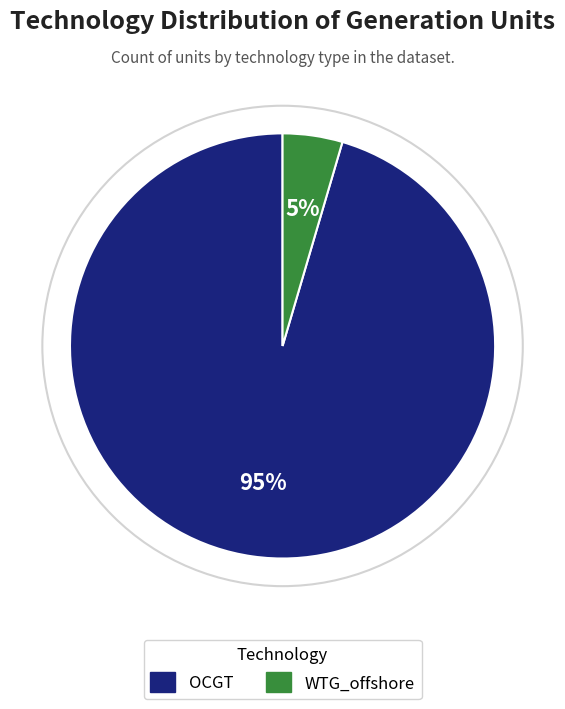

Between WTG_offshore and OCGT, which is larger?

OCGT